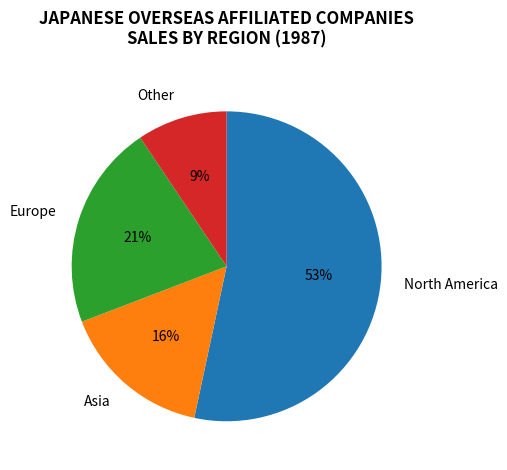

What is the largest slice in the pie chart?

North America